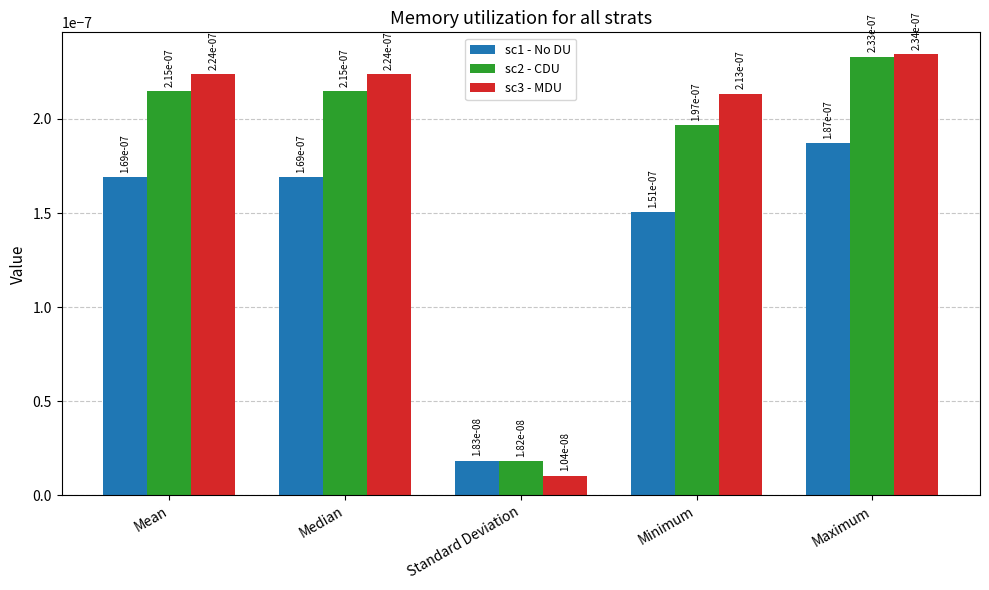

Are the bars horizontal?

No